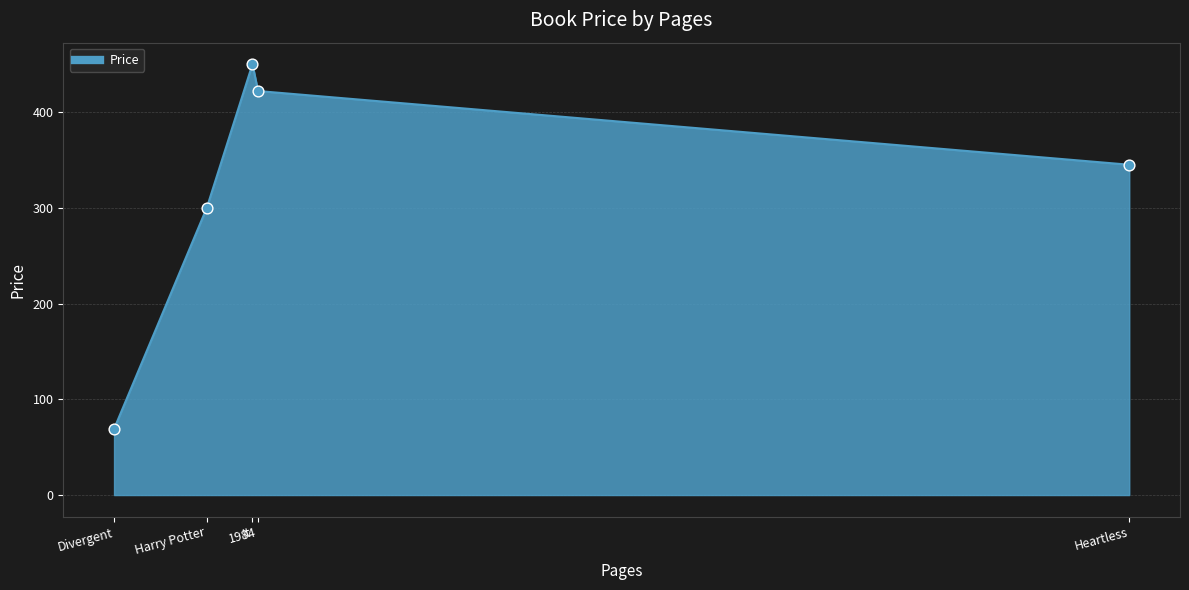

Between Heartless and It, which is larger?

It